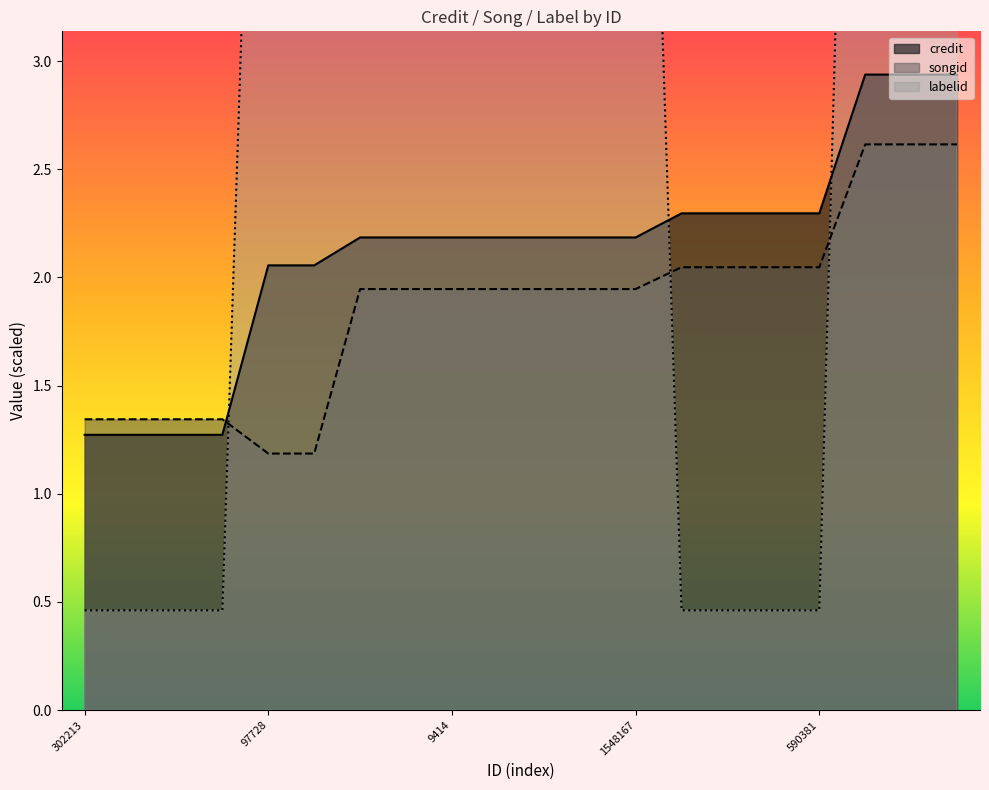

What is the label of the 2nd point from the right?

757649